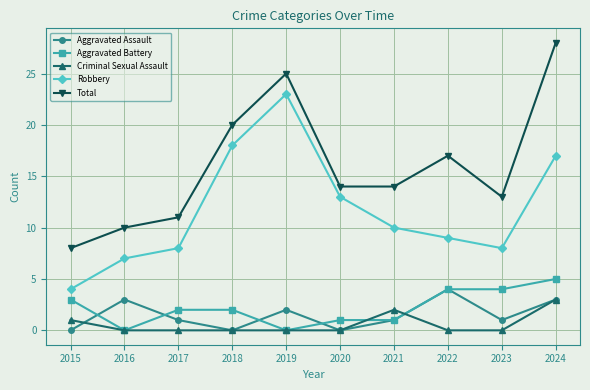

How many categories are shown in the chart?

10